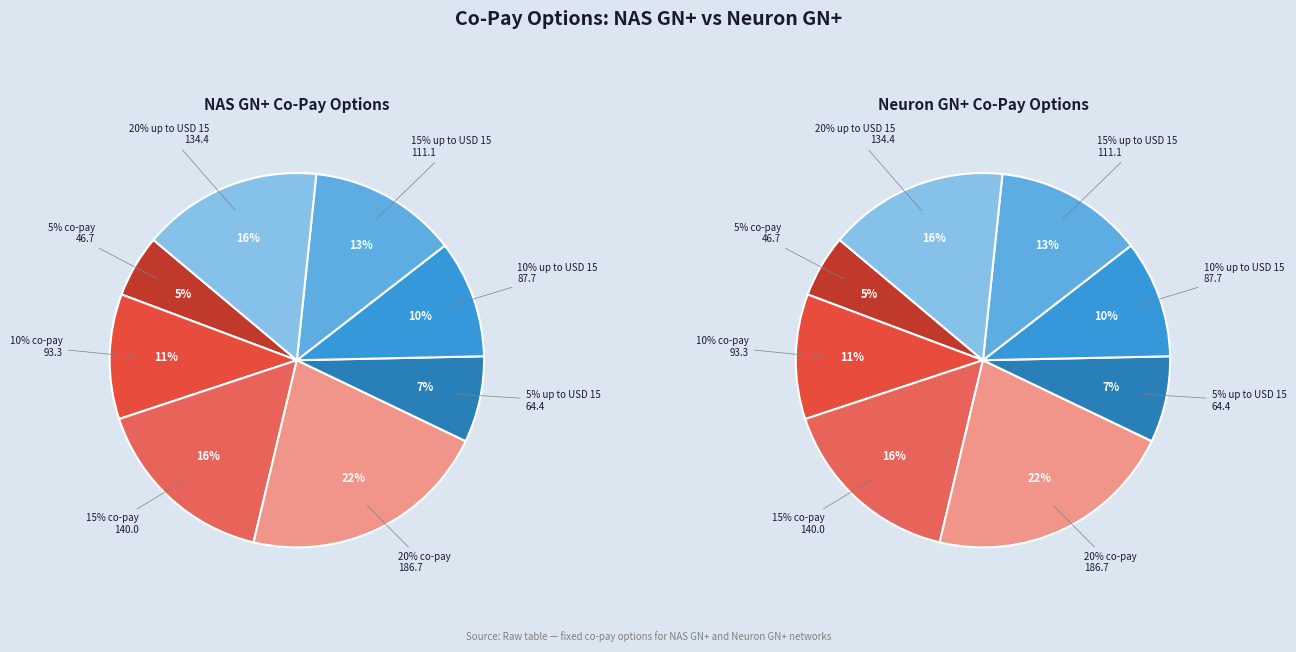

True or false: 10% up to USD 15 accounts for 10% of the total.

True